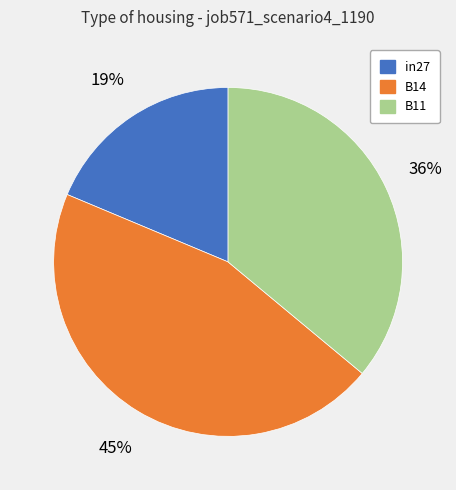

To the nearest percent, what is the combined percentage of B11 and in27?

55%